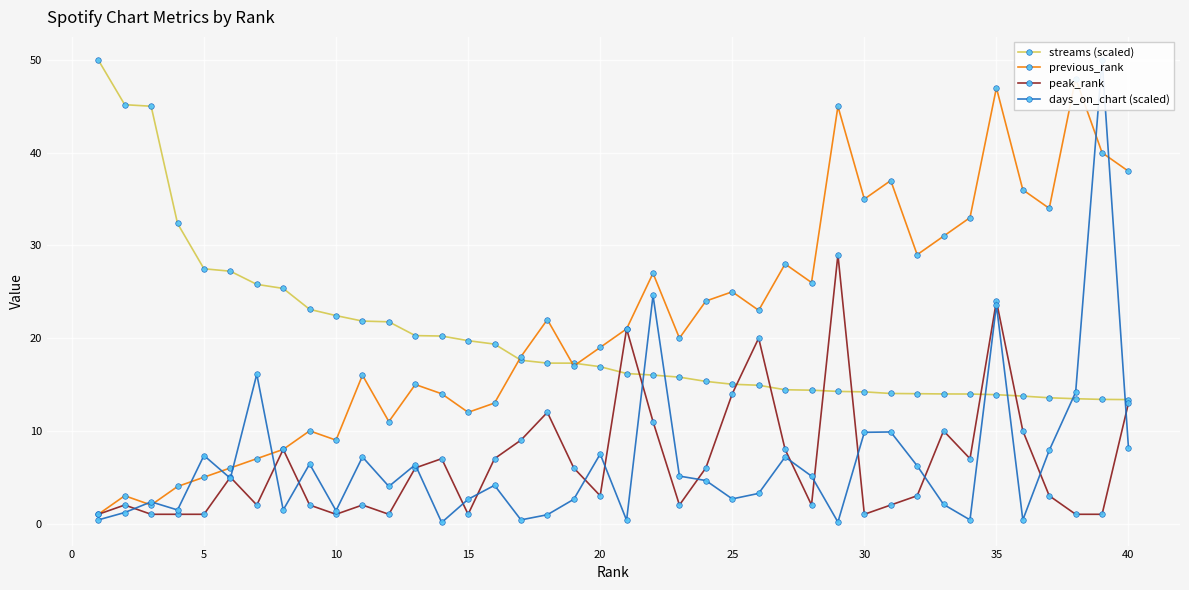

True or false: previous_rank and peak_rank cross at least once.

False